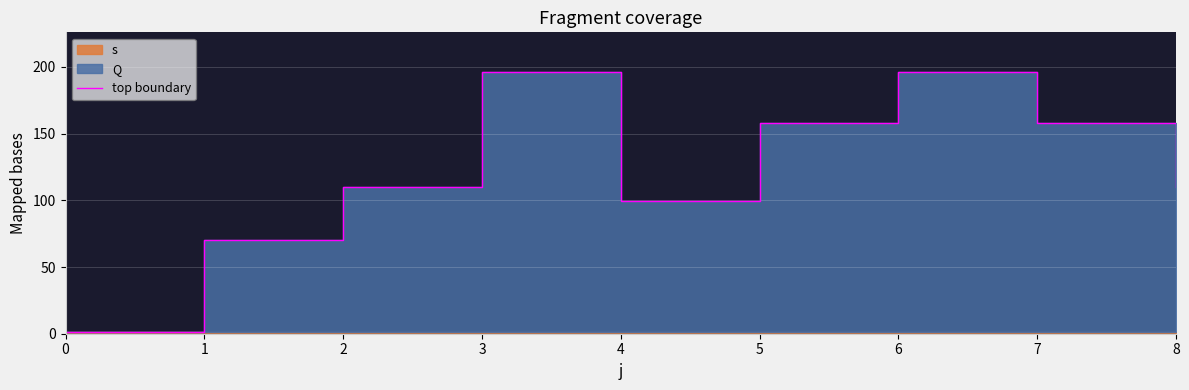

At which category does the chart reach its peak across all series?

3